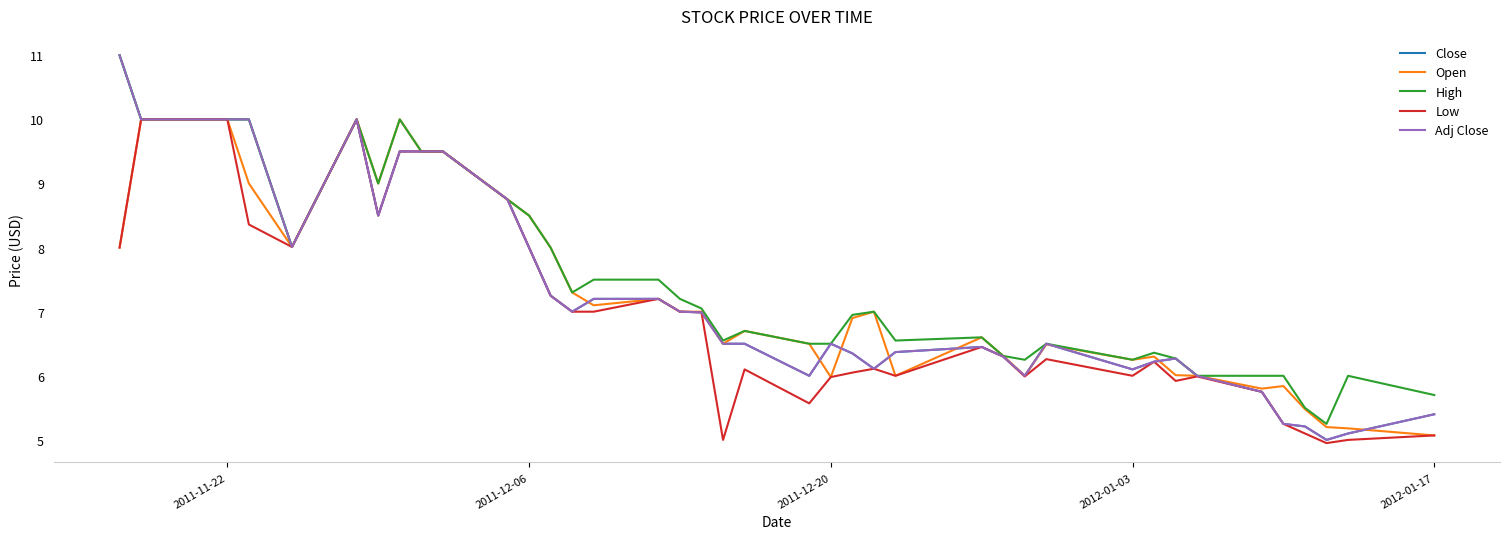

What is the greatest value displayed?

11.0